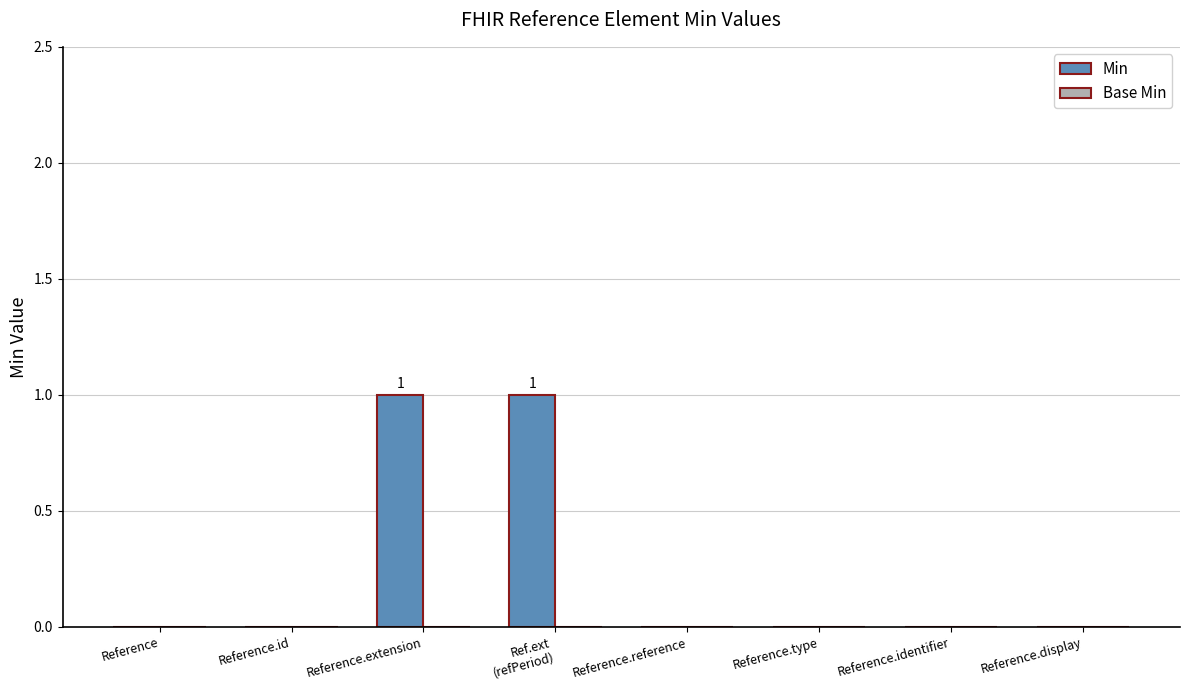

Is it true that the value at Reference.type is 0?

True